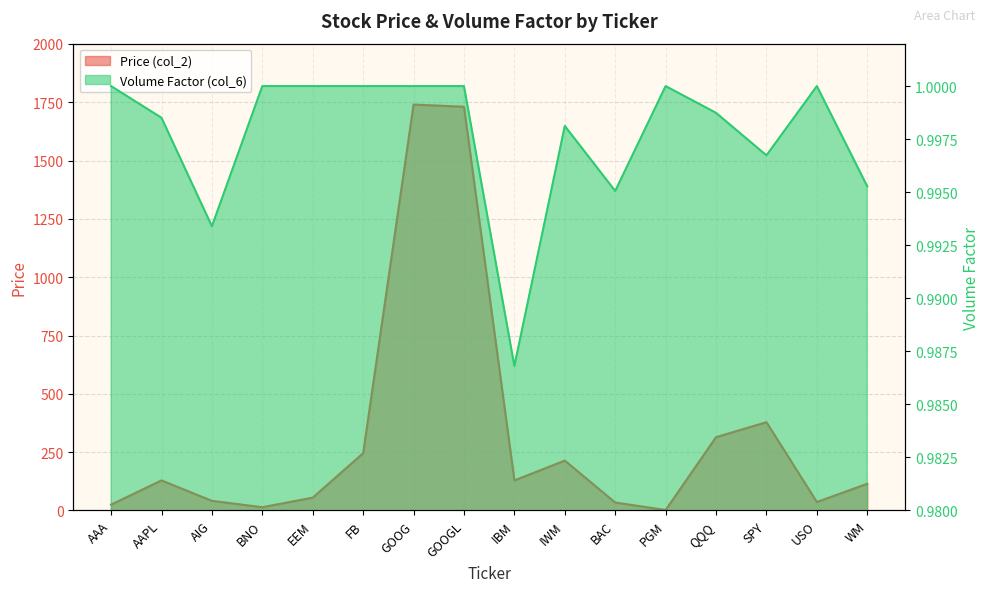

What is the maximum value shown in the chart?

1740.2